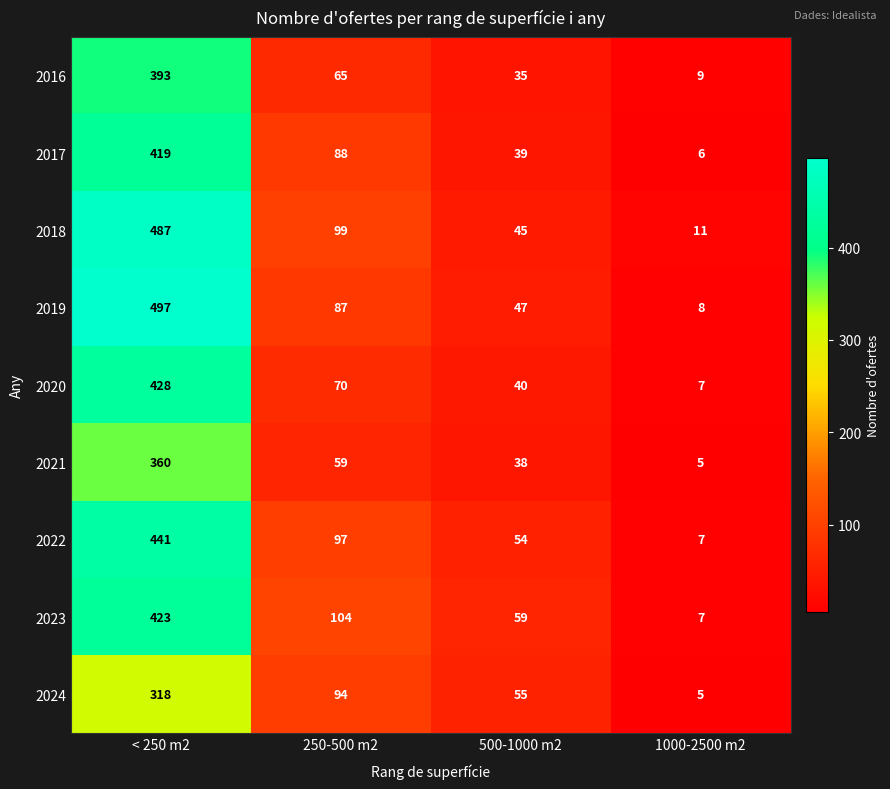

At which category is the sum across all series the highest?

< 250 m2